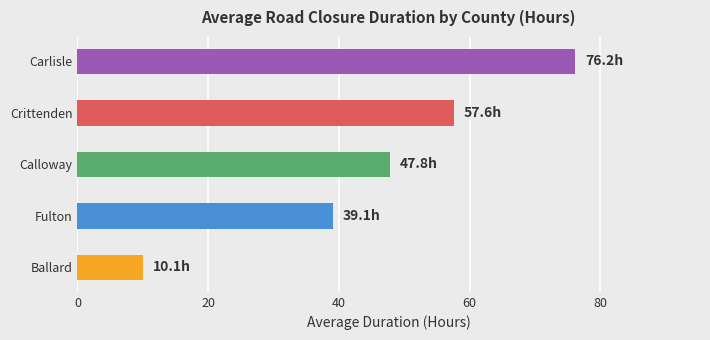

True or false: the data shows 70.5 at Calloway.

False